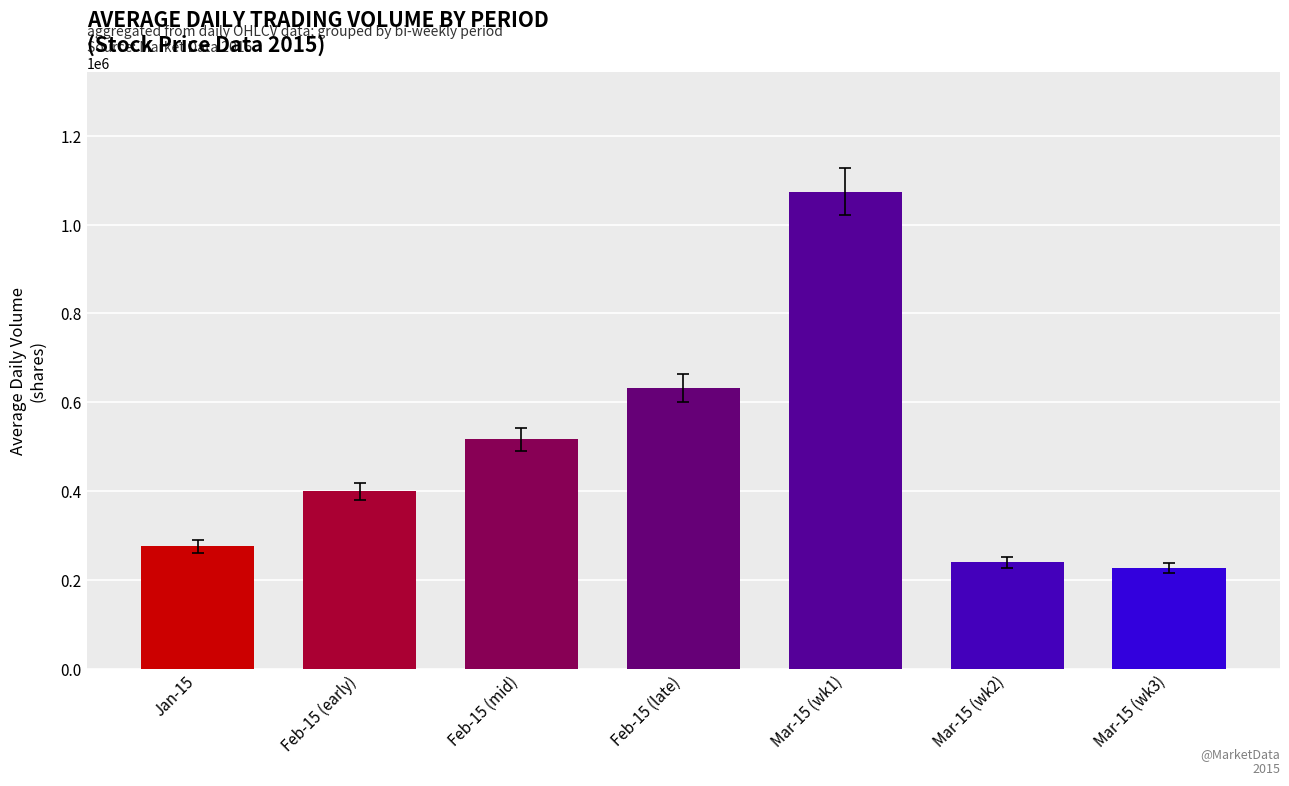

What is the difference between the maximum and minimum values?

848100